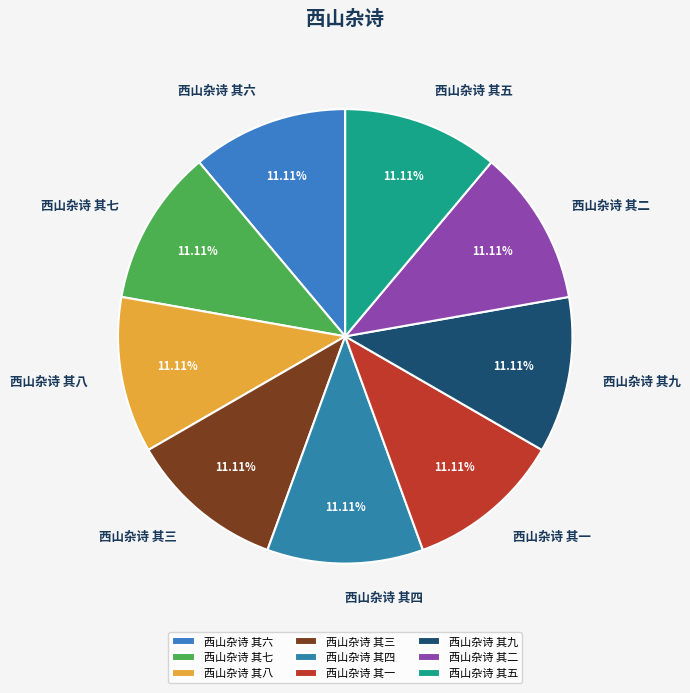

Does any single category account for the majority?

No